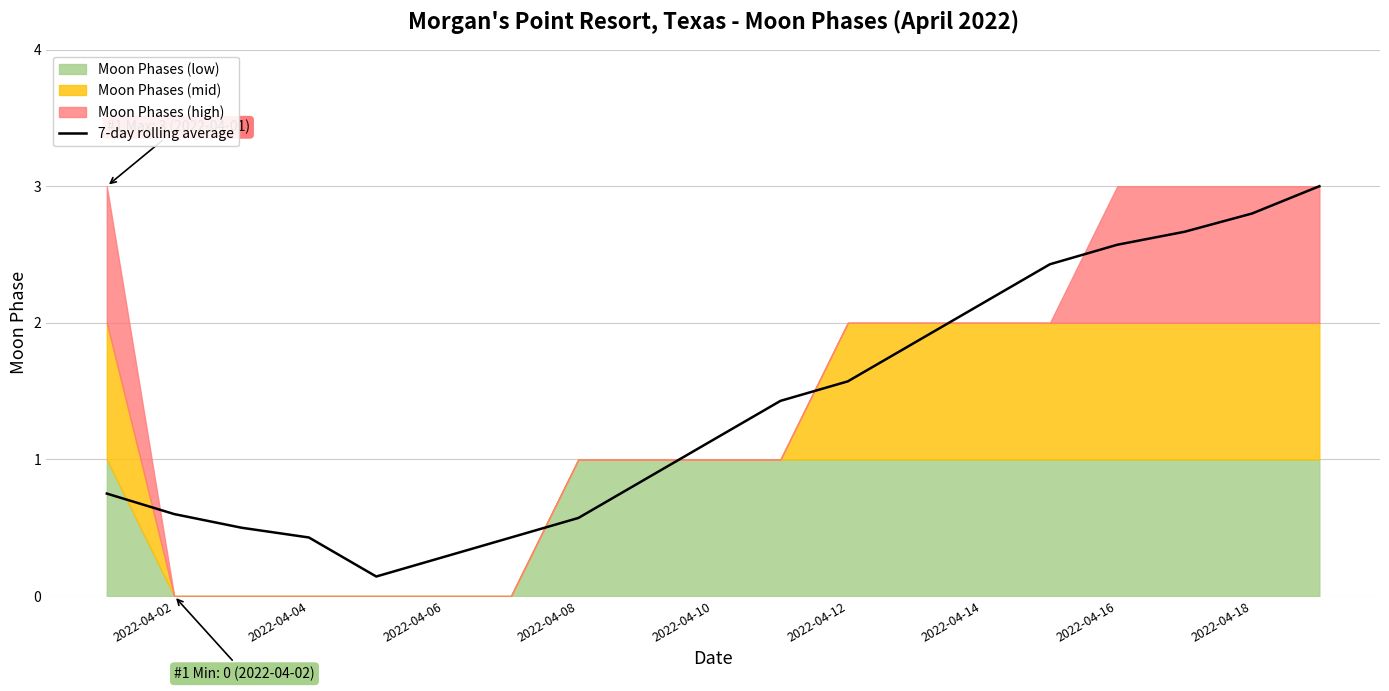

At which label does 7-day rolling average first exceed 1?

2022-04-10